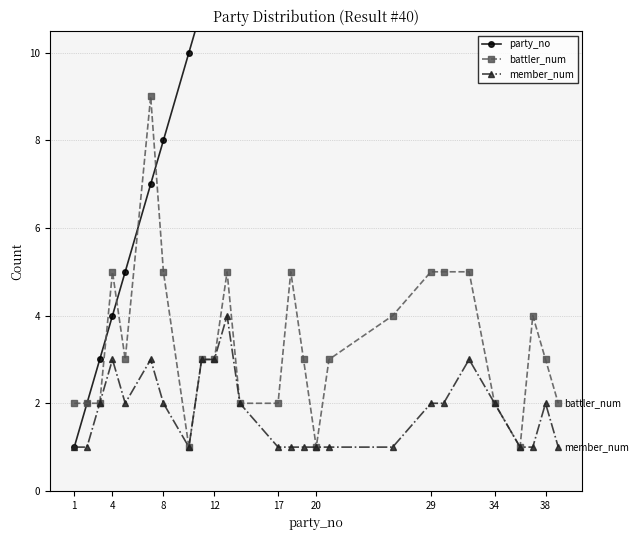

What is the average value of the party_no series?

19